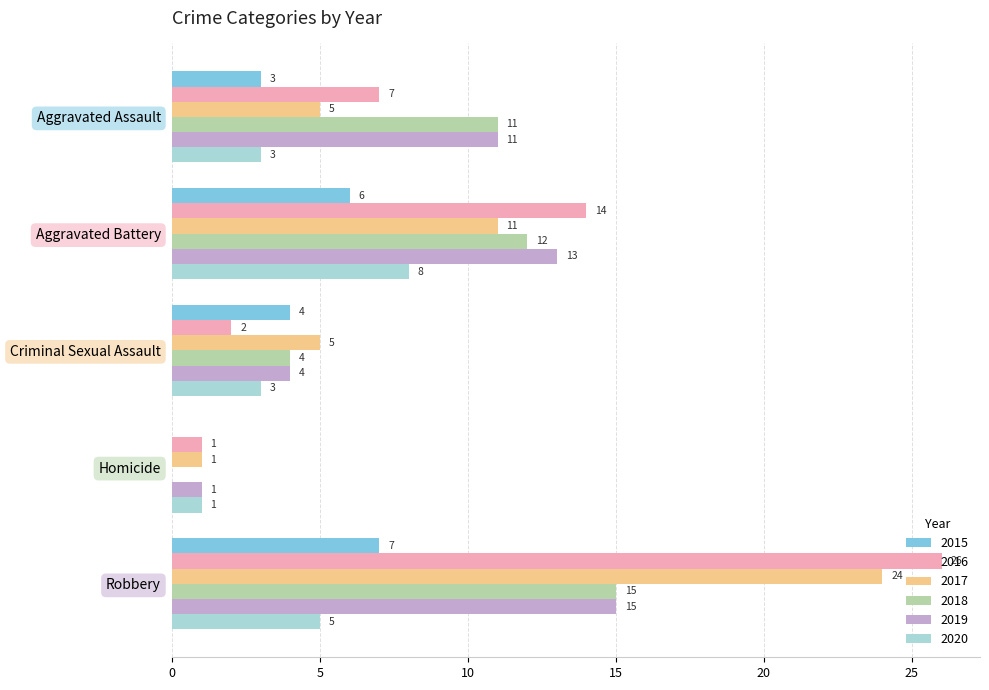

What is the total value across all series at Criminal Sexual Assault?

22